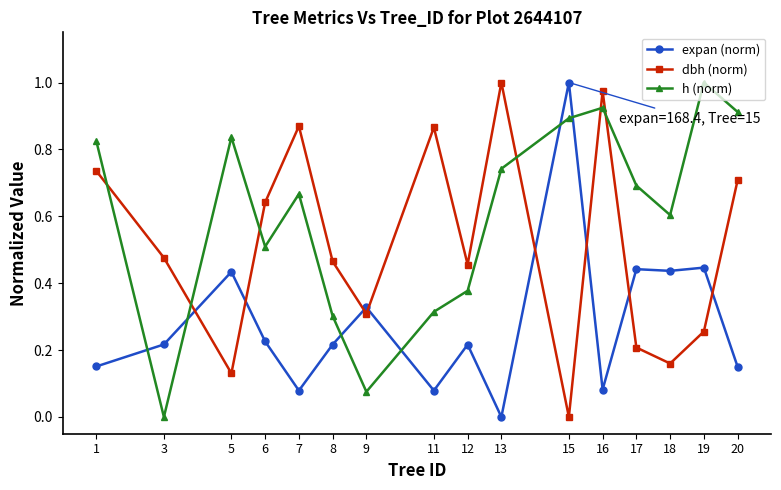

Rank the series at 12 from highest to lowest value.

dbh (norm), h (norm), expan (norm)